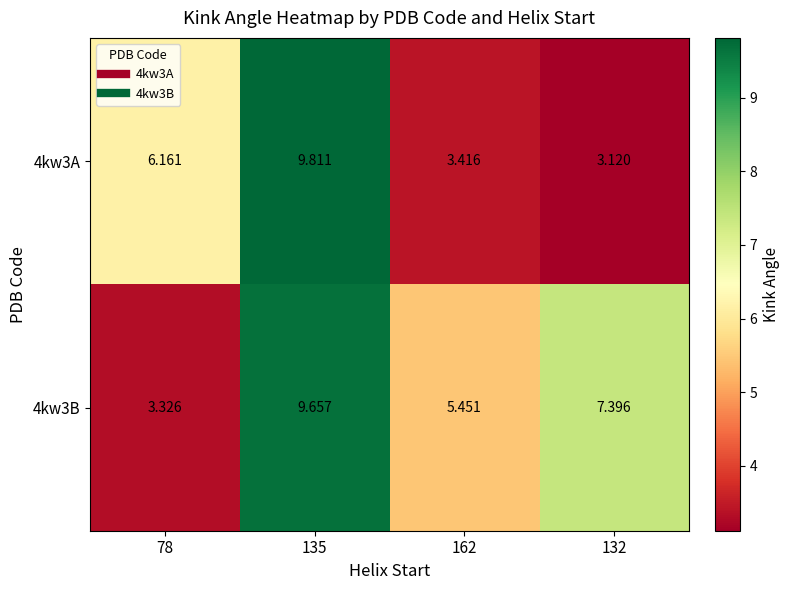

How many data points does each series have?

4